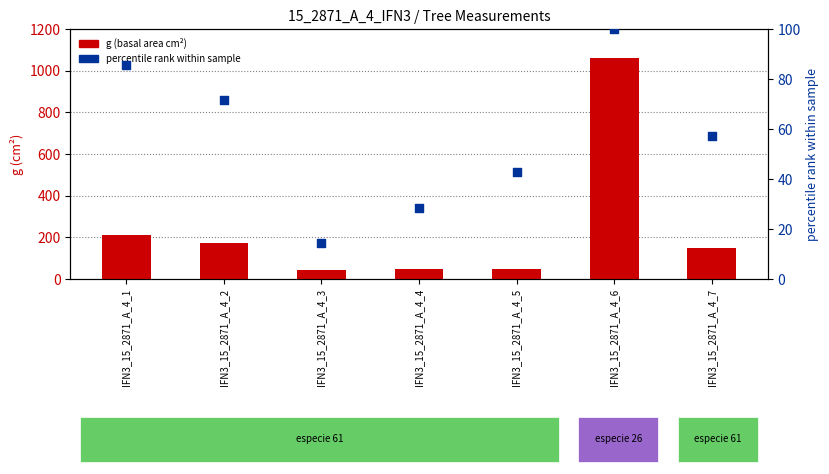

At which category is the sum across all series the highest?

IFN3_15_2871_A_4_6